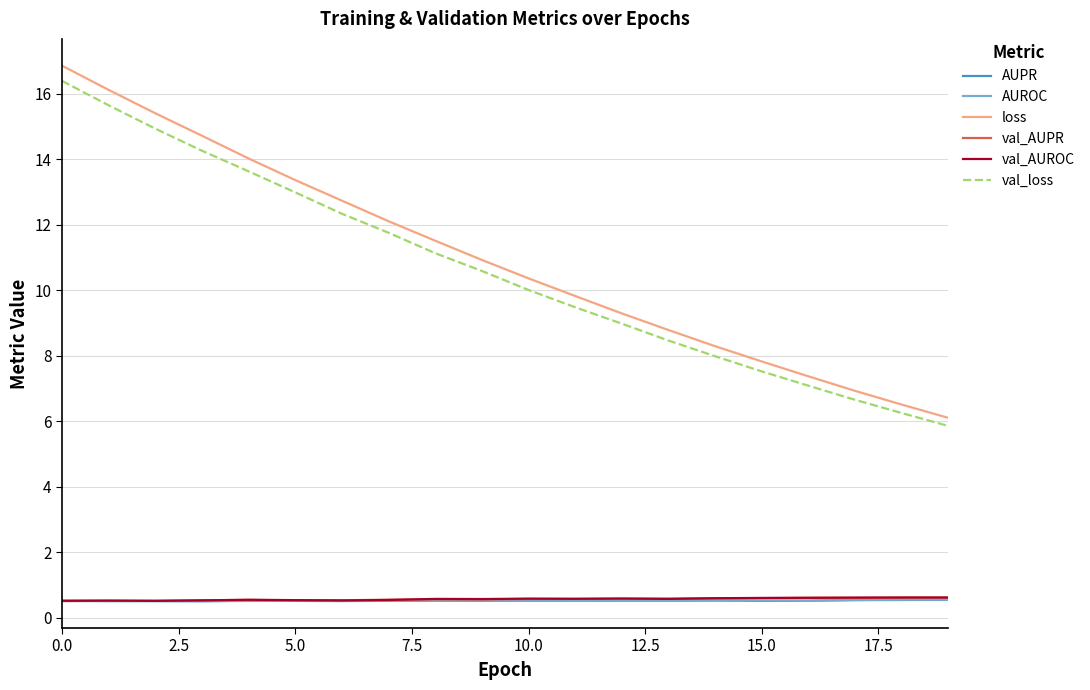

What is the maximum value for AUPR?

0.5